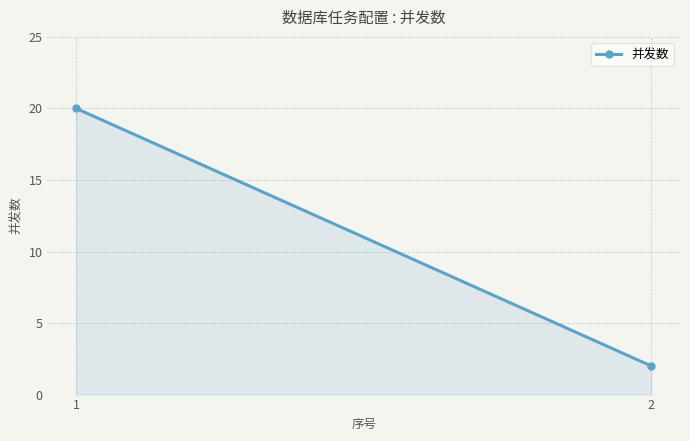

Rank the categories by value from highest to lowest.

1, 2